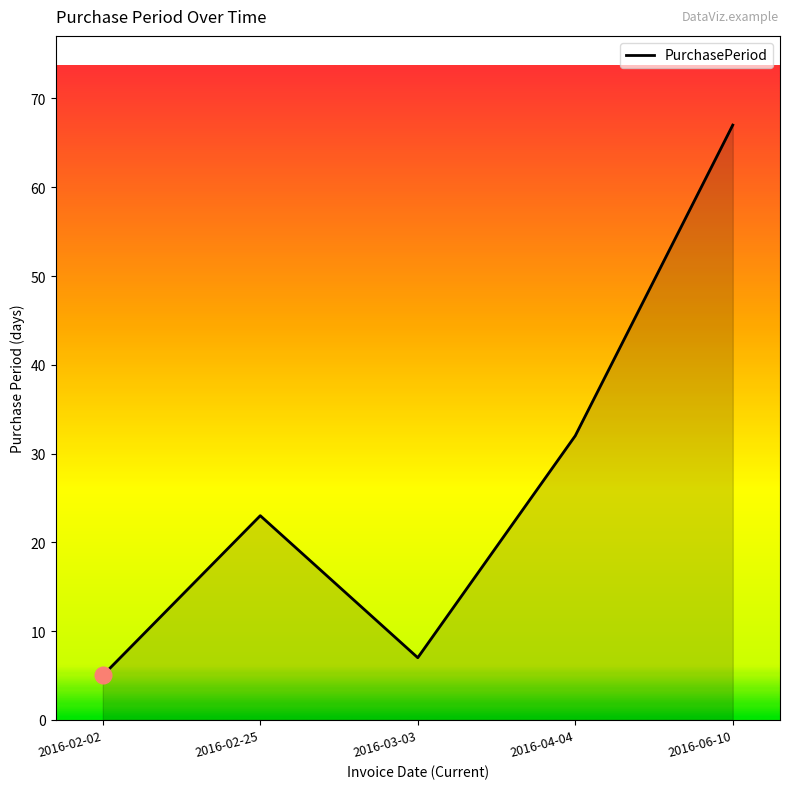

Where is the data nearest to the value 36?

2016-04-04